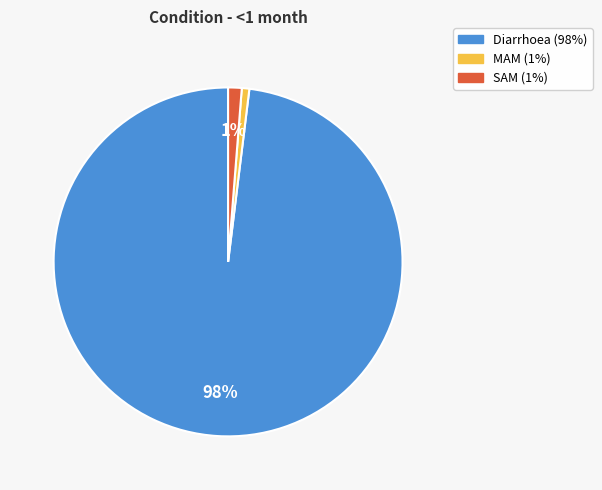

Between MAM and Diarrhoea, which is larger?

Diarrhoea